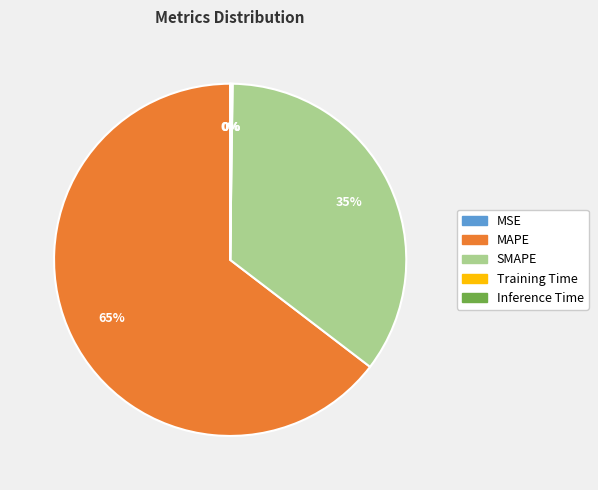

The MAPE slice represents 65% of the pie. True or false?

True